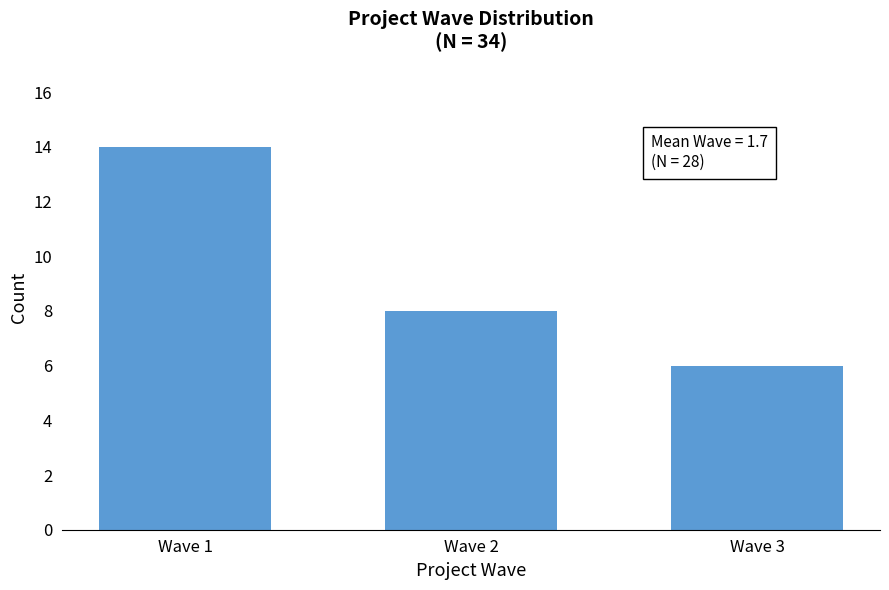

Reading left to right, what are all the values shown in this chart?

Wave 1=14	Wave 2=8	Wave 3=6